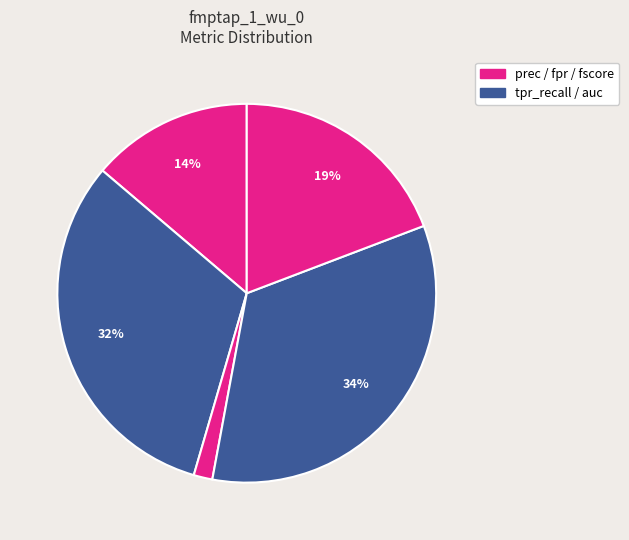

Count the number of slices in the pie.

5